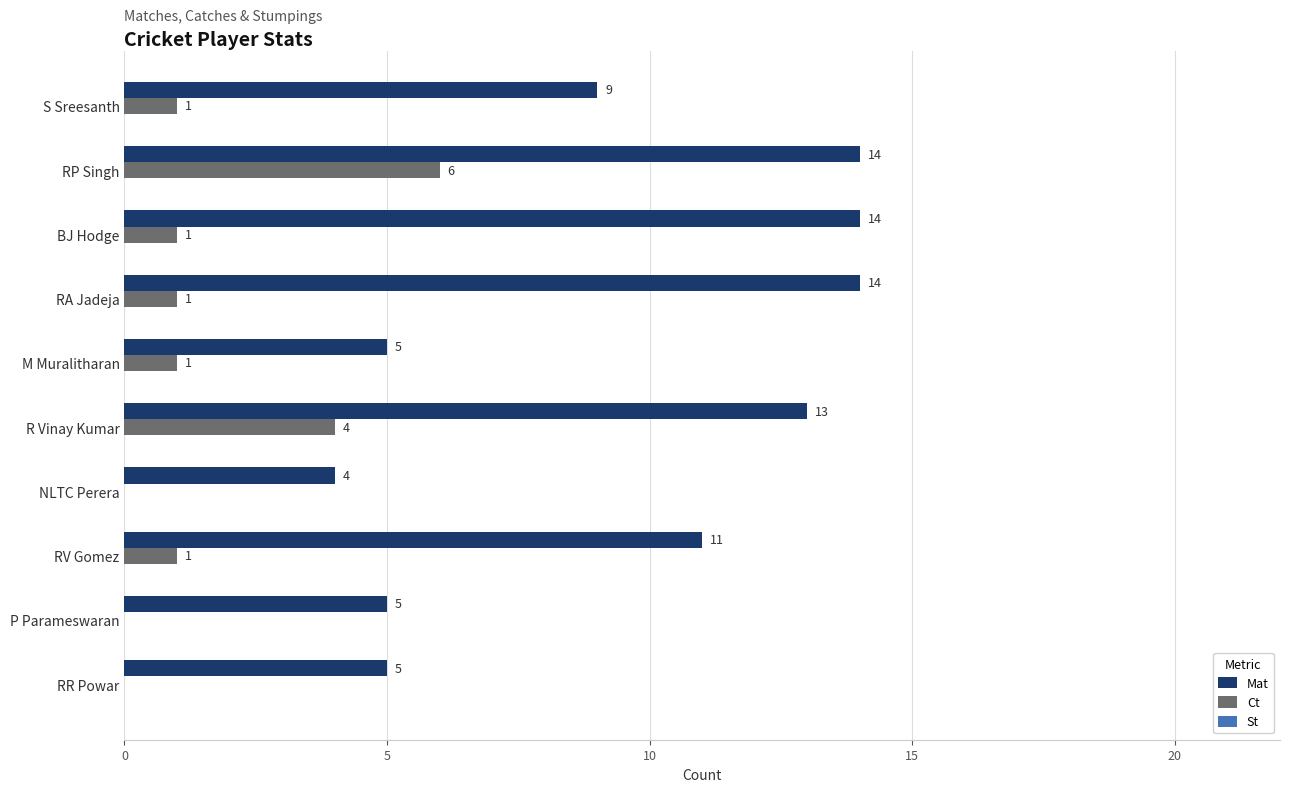

The value of Mat at NLTC Perera is 4. True or false?

True